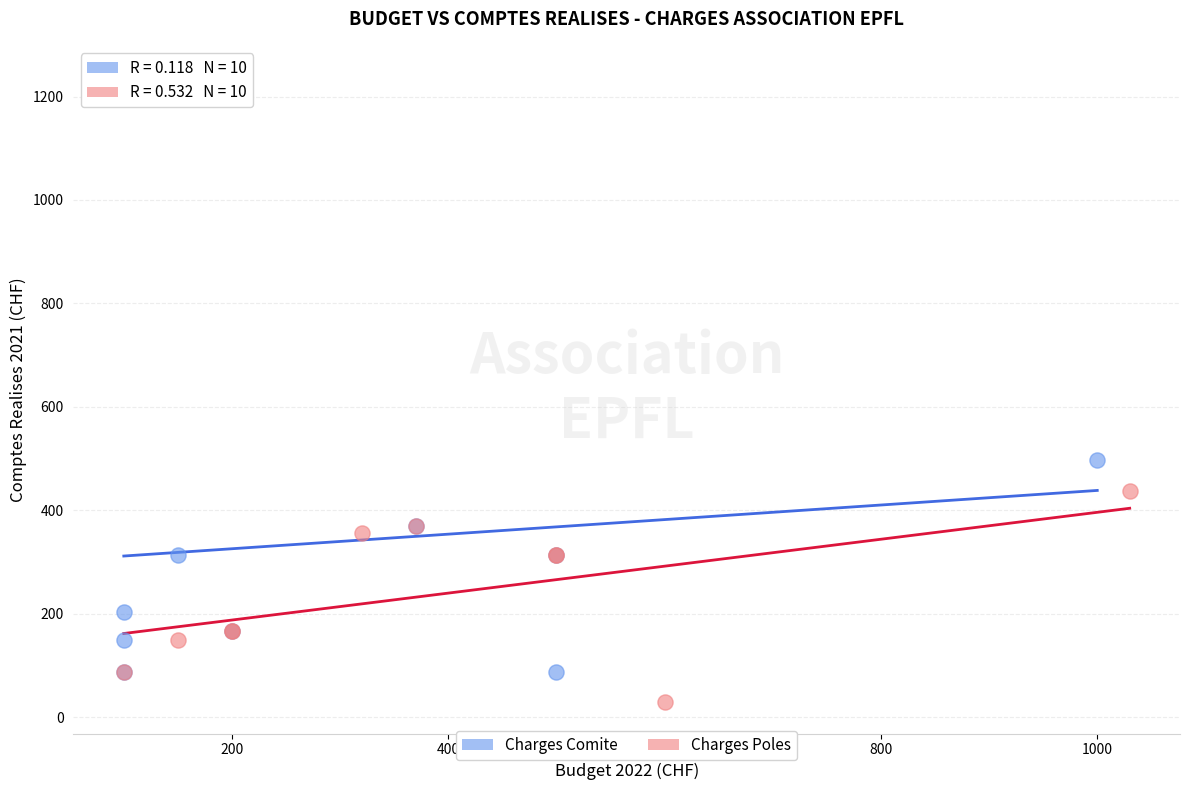

Which series reaches the maximum Y coordinate?

Charges Comite